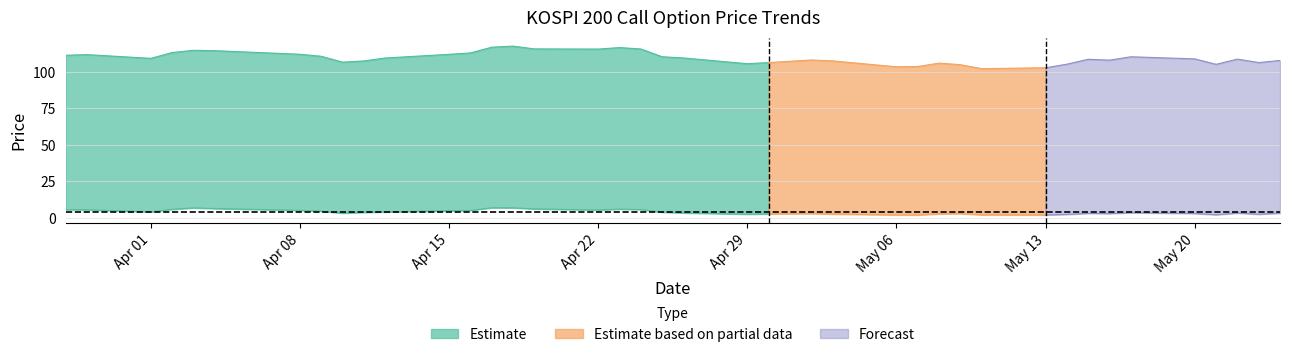

Does the chart have visible grid lines?

Yes